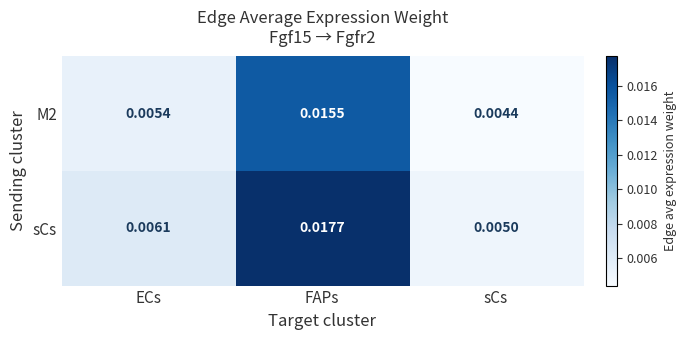

List the labels in order of M2 value, largest first.

FAPs, ECs, sCs